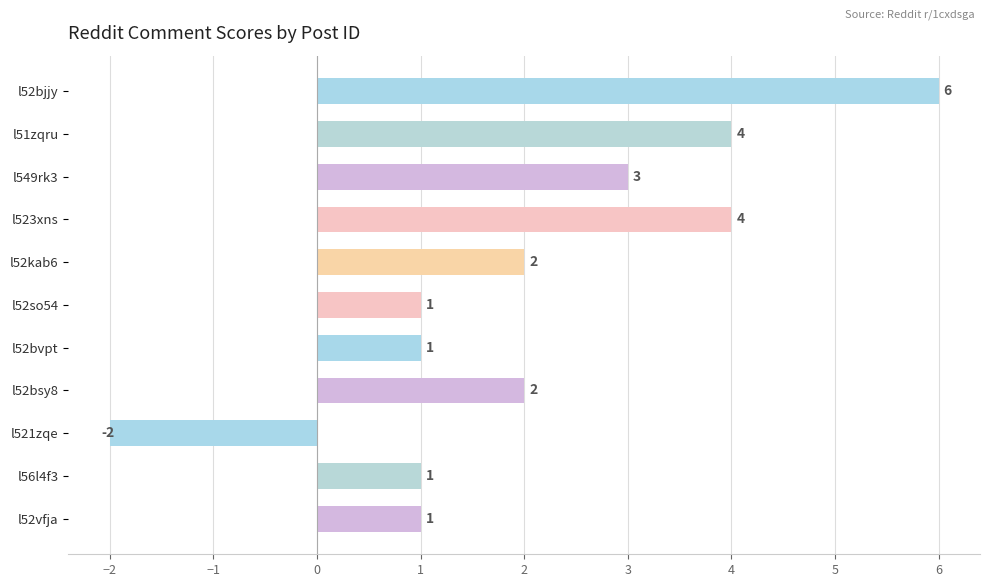

How many values are below zero?

1